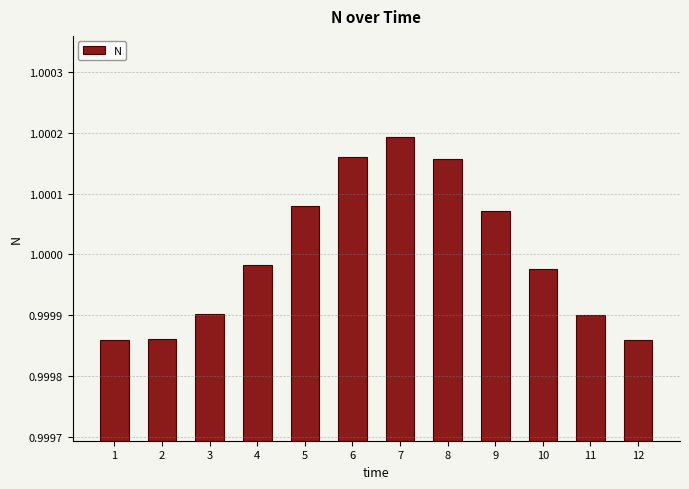

Which label corresponds to the largest value in the chart?

7